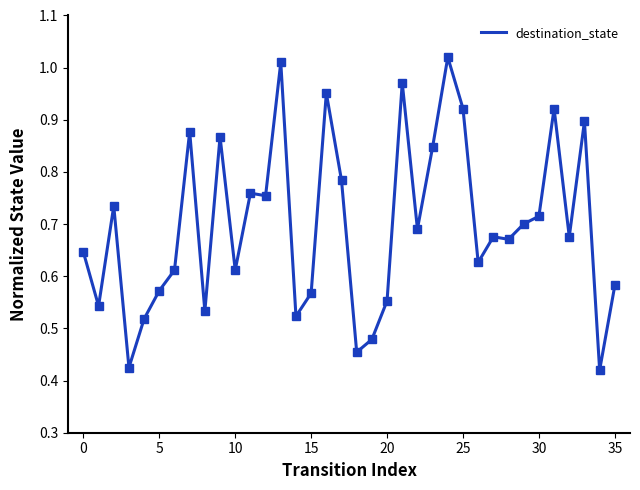

What is the difference between the maximum and minimum values?

0.6